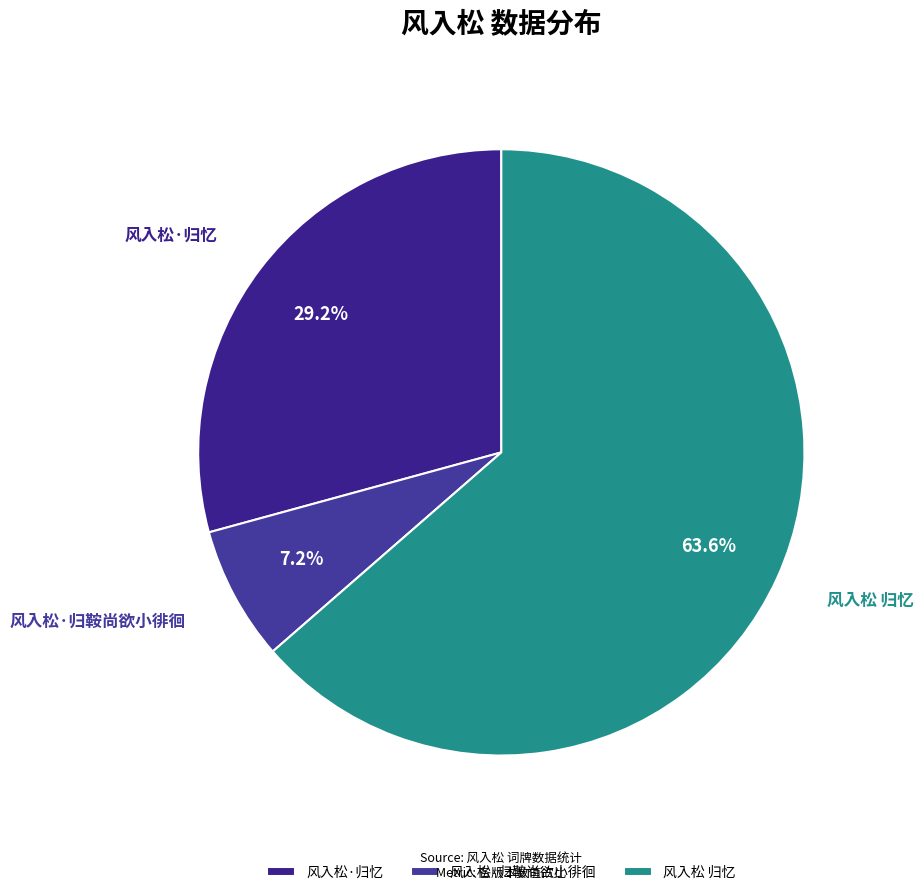

To the nearest percent, what is the average slice percentage?

33%